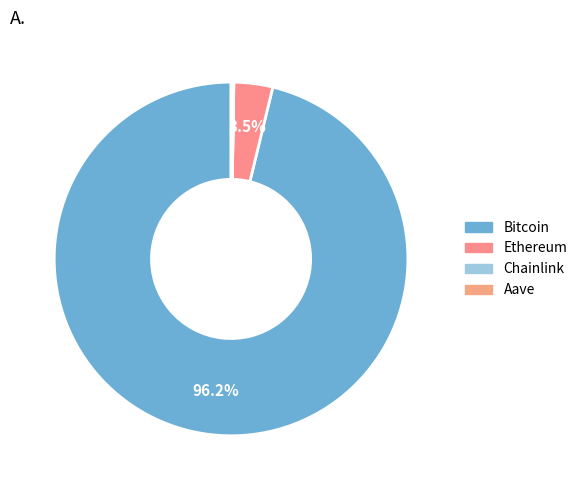

Is there any slice that represents more than half of the pie?

Yes